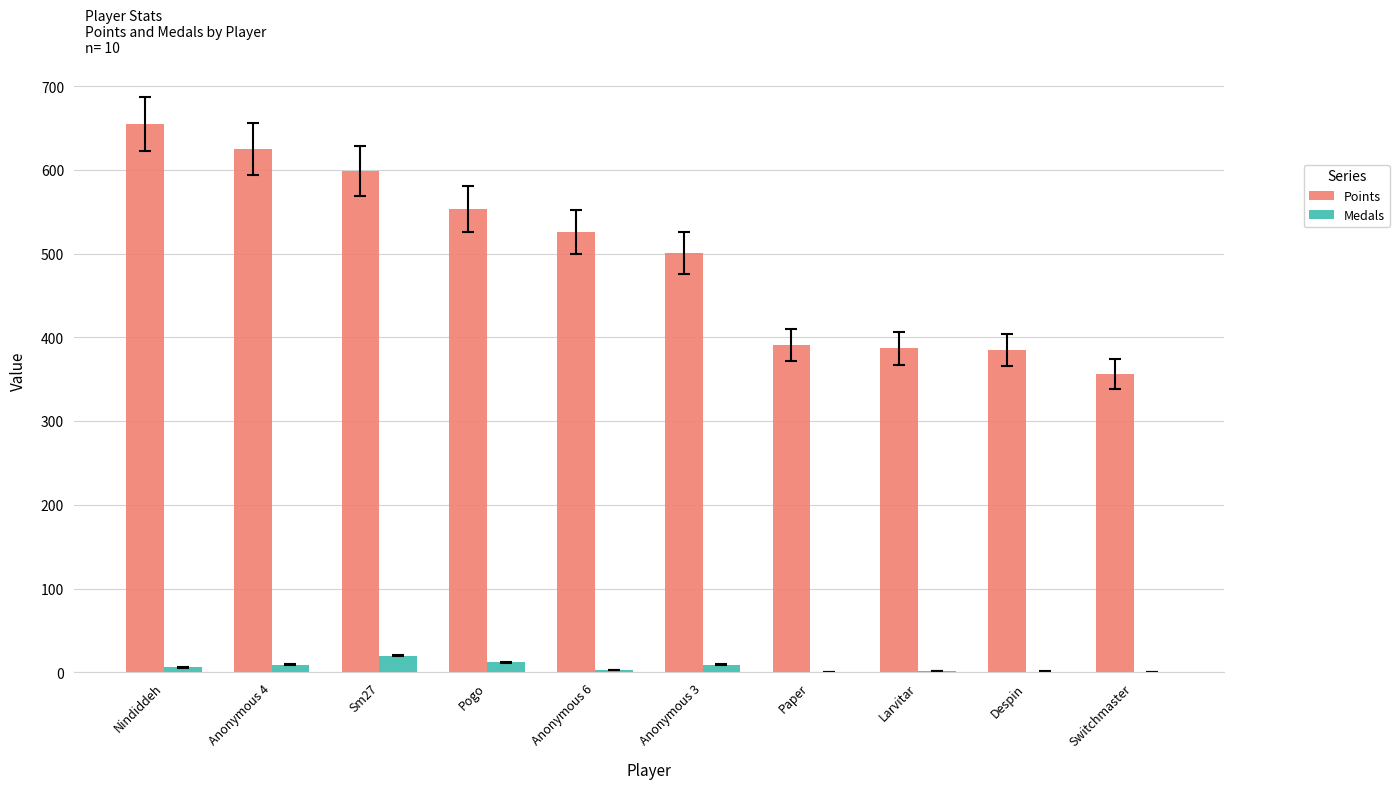

Is it true that Medals equals 20 at Sm27?

True